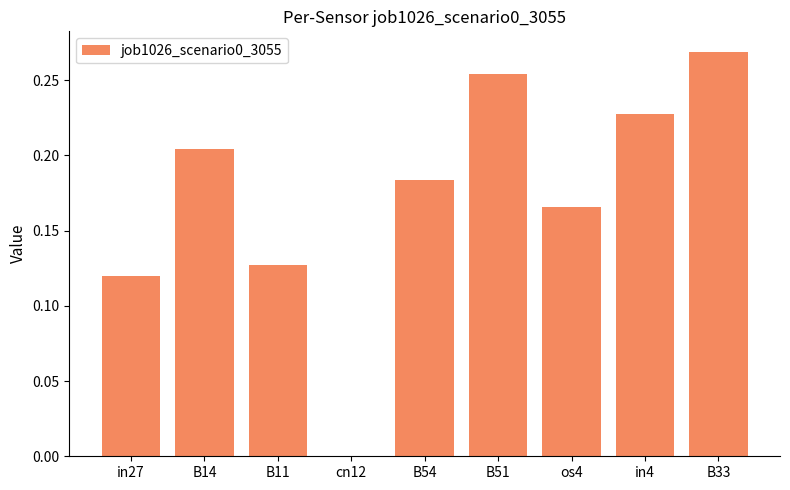

What is the sum of the values at os4 and B33?

0.4